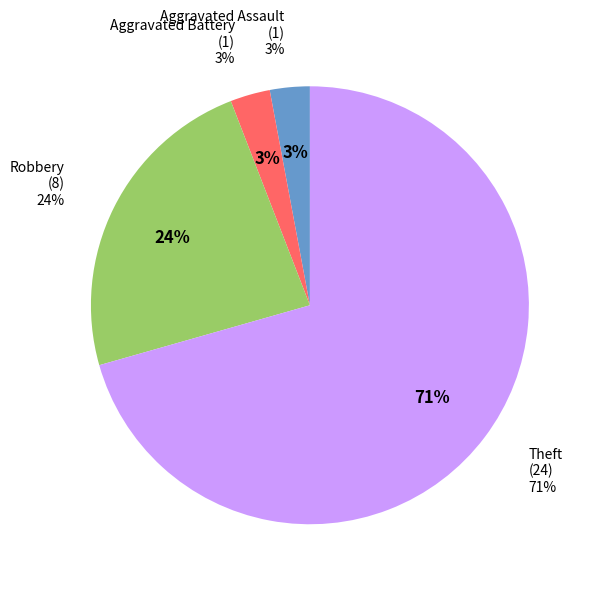

How many slices are in this pie chart?

4